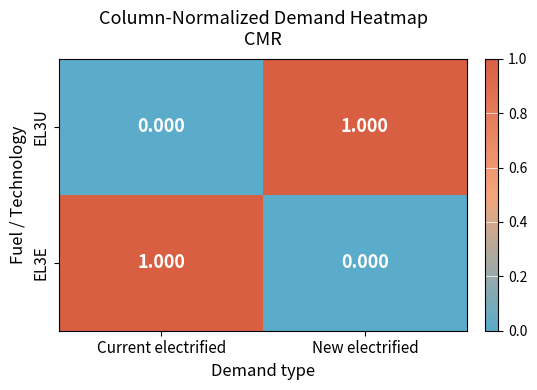

At which label is EL3E closest to 0?

New electrified